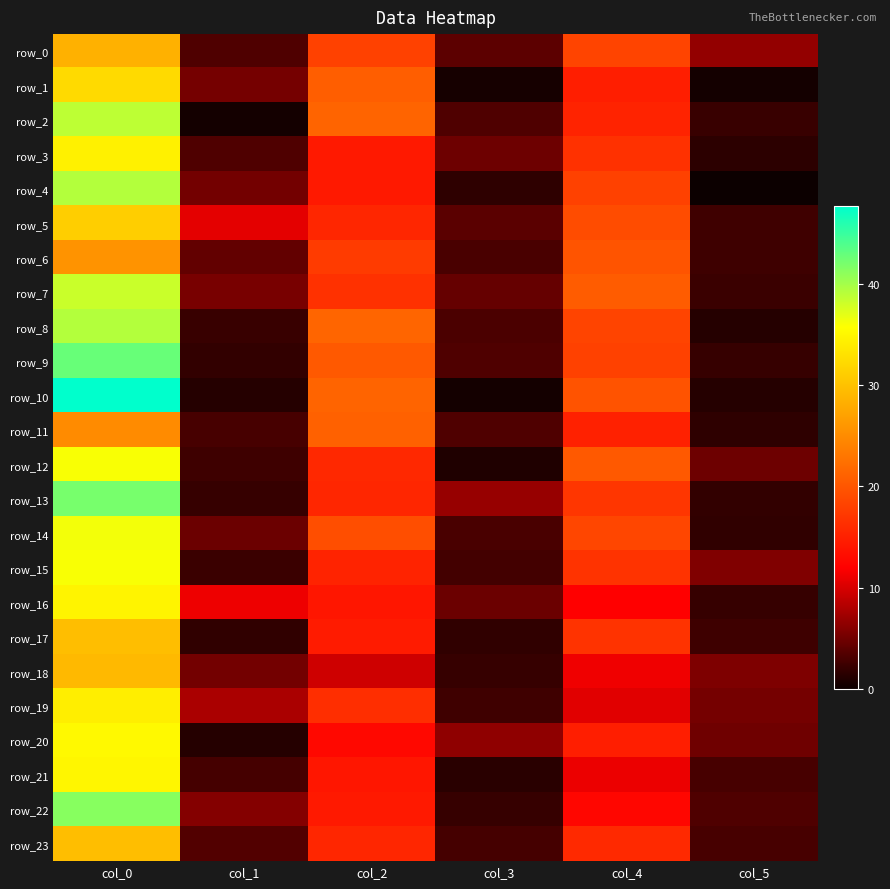

The row_22 series shows 3.4 at col_5. True or false?

True